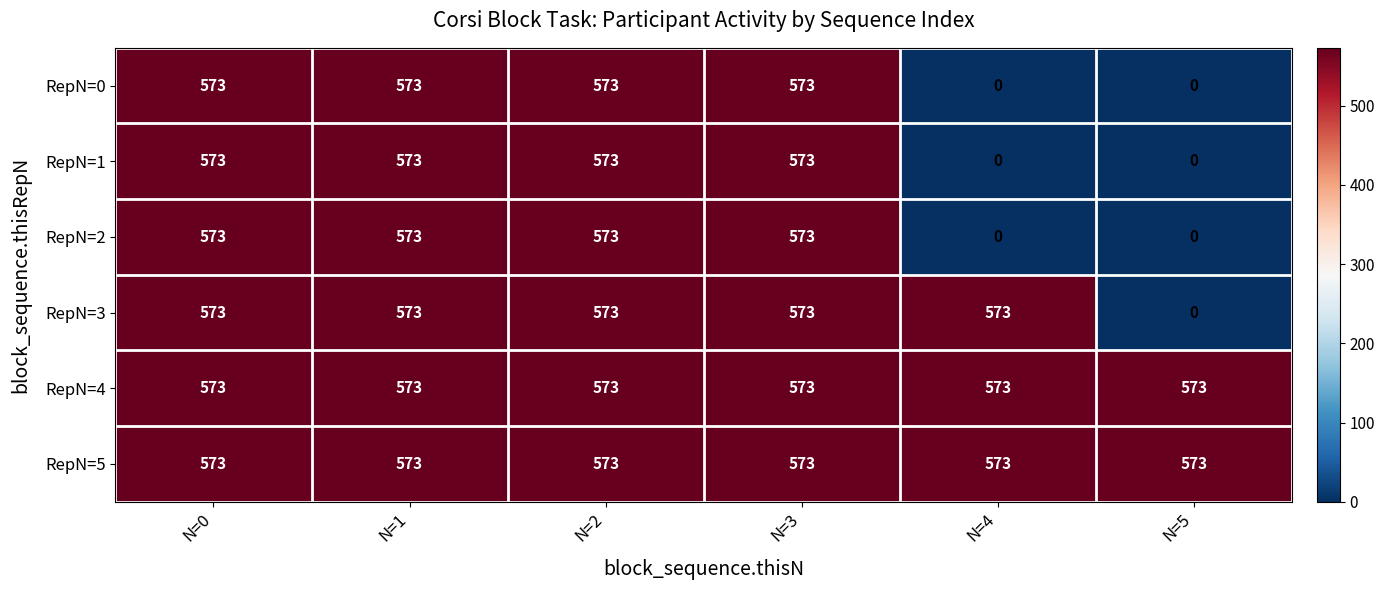

What is the spread (max minus min) of values at N=5?

573